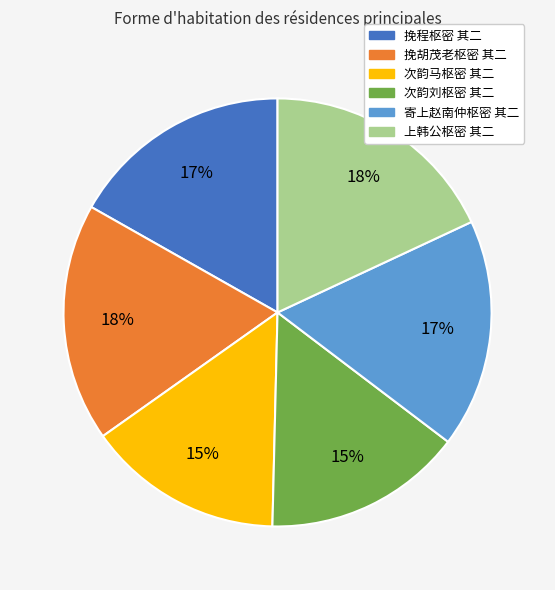

Is the sum of 挽程枢密 其二 and 上韩公枢密 其二 greater than half?

No